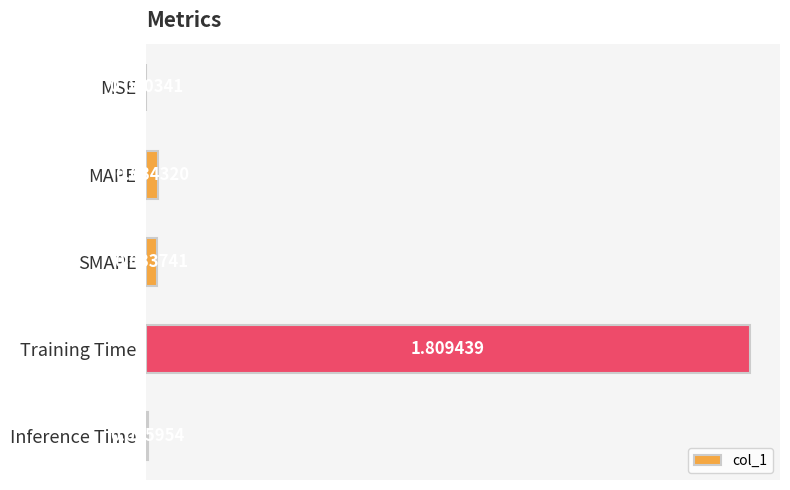

At which category does the chart reach its peak across all series?

Training Time